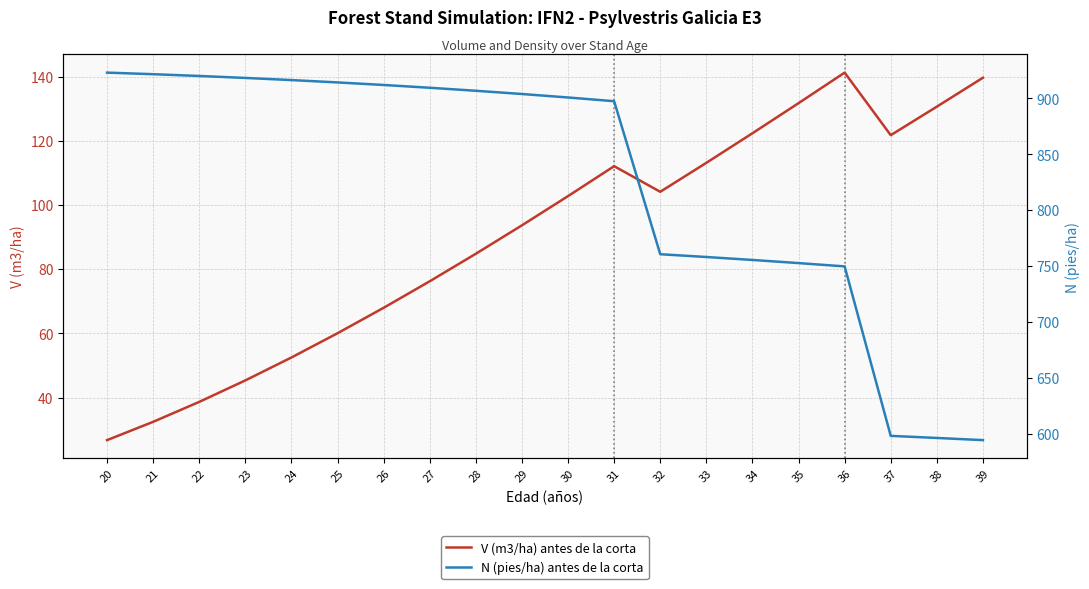

What value does the N (pies/ha) antes de la corta series have at 27?

909.5